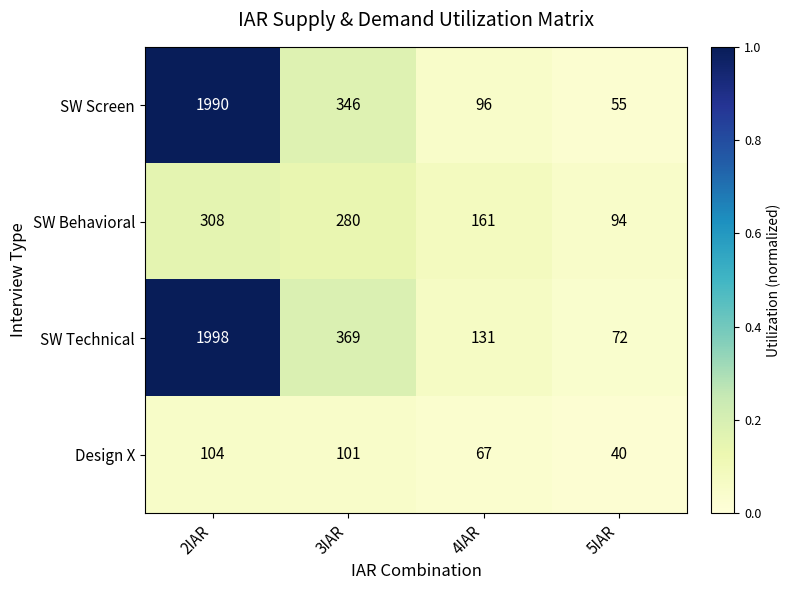

At which category does the chart reach its peak across all series?

2IAR